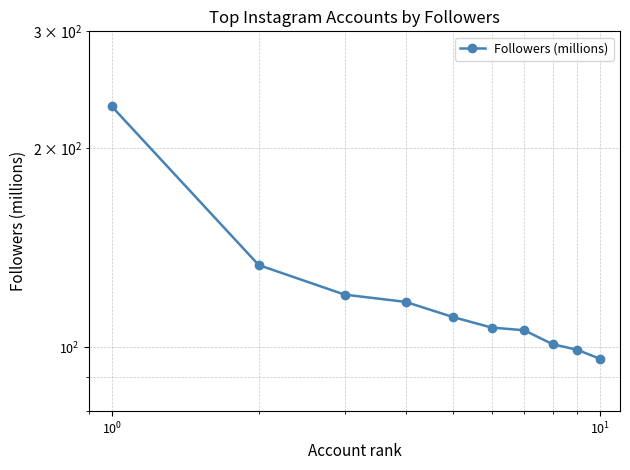

What is the sum of all values?

1221